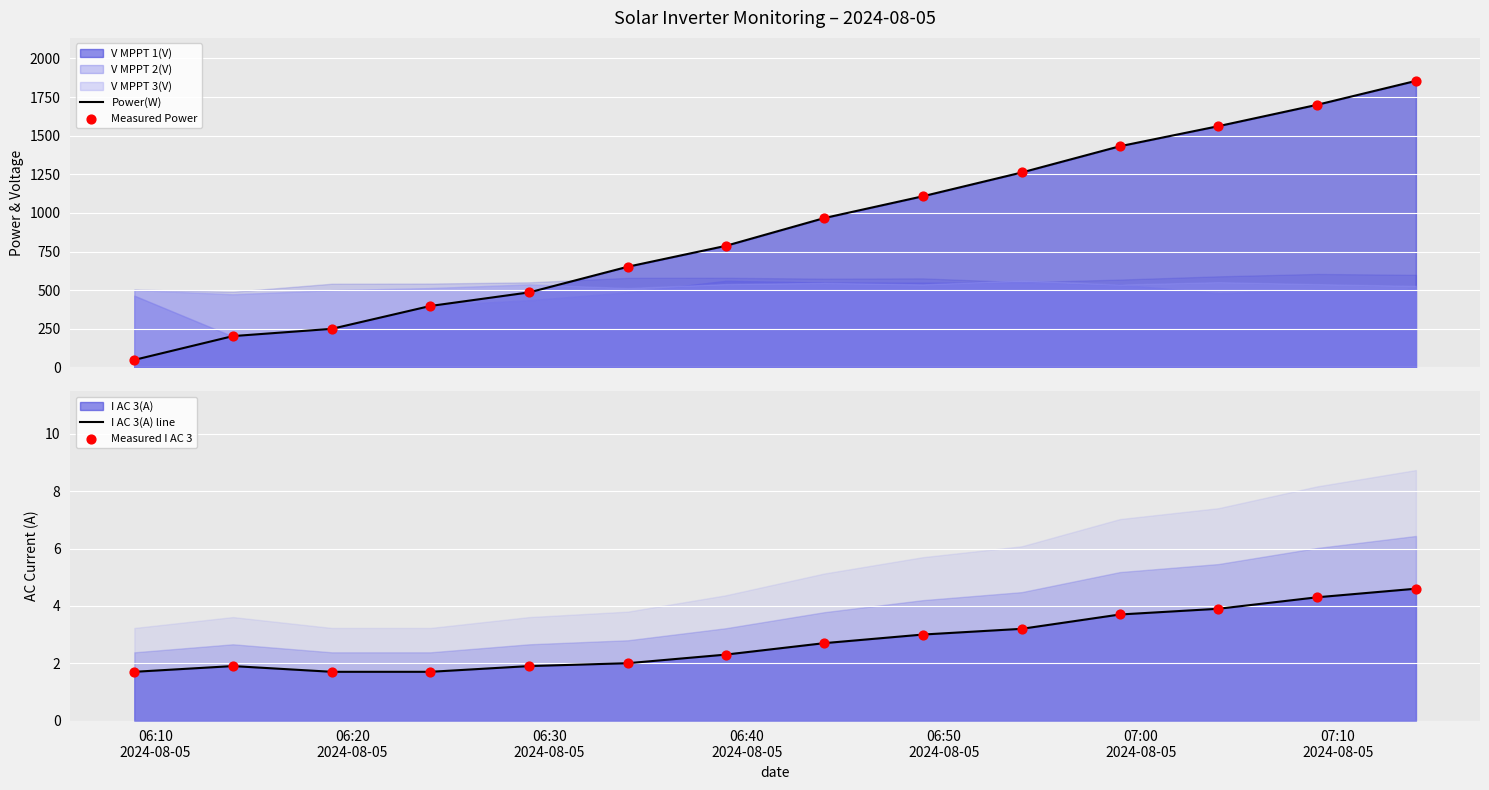

Which series has the widest spread of Y values?

Power(W)